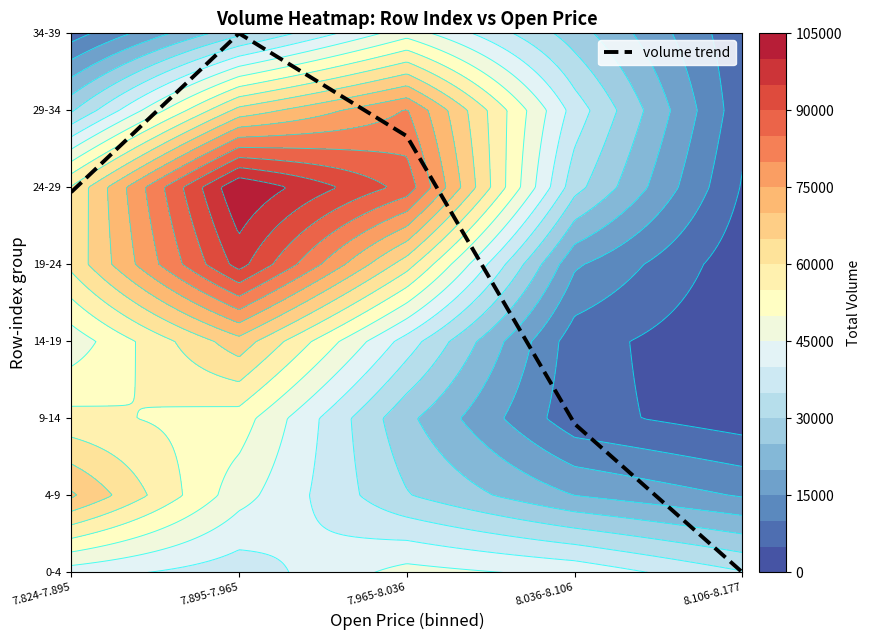

What is the difference between the second highest and second lowest values?

3.7